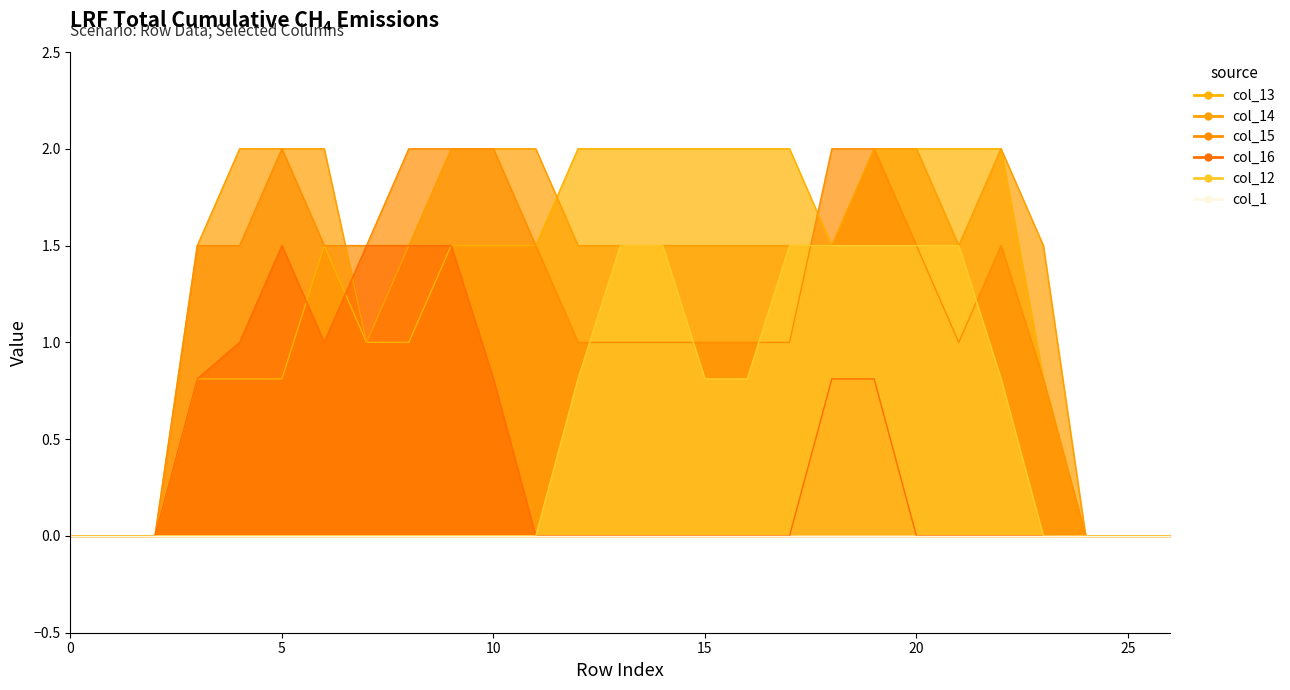

How many values in col_14 are above zero?

21